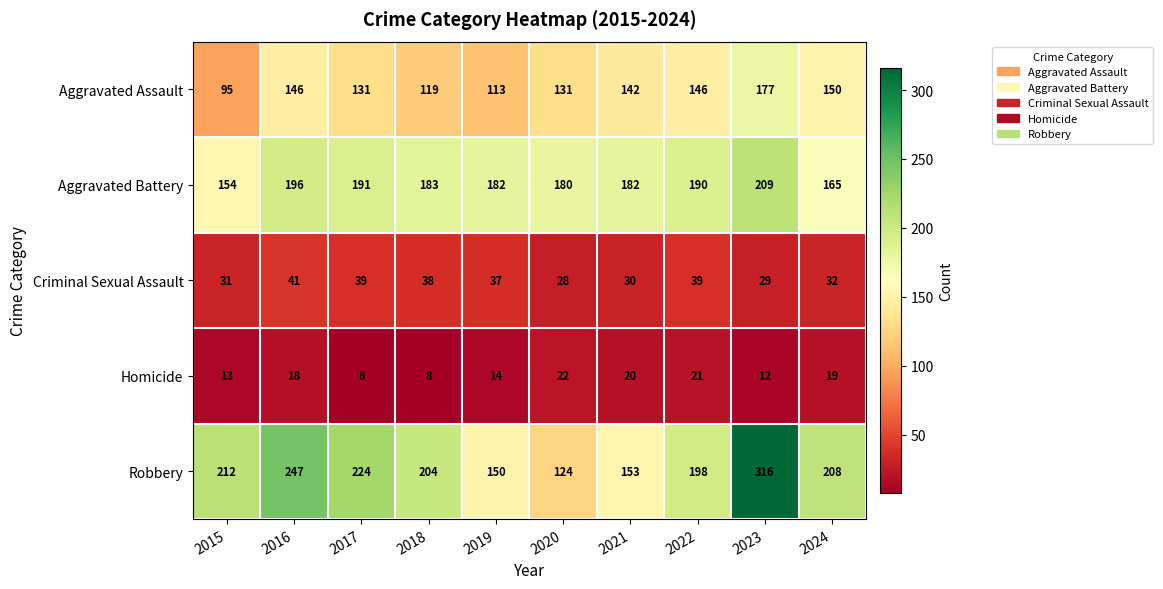

What is the difference between the maximum and minimum values in the Robbery series?

192